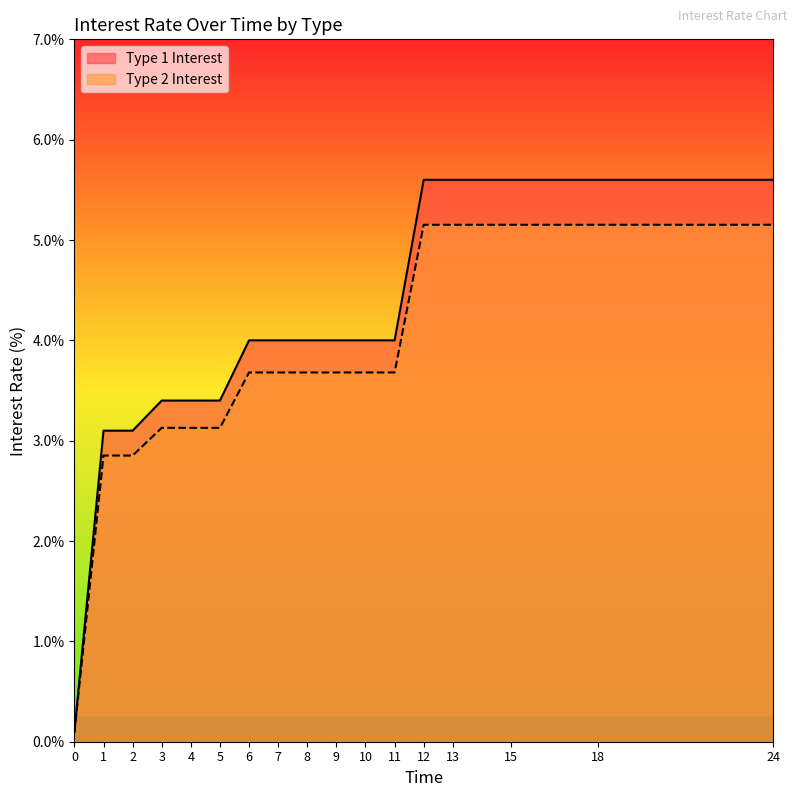

How many data points does each series have?

17